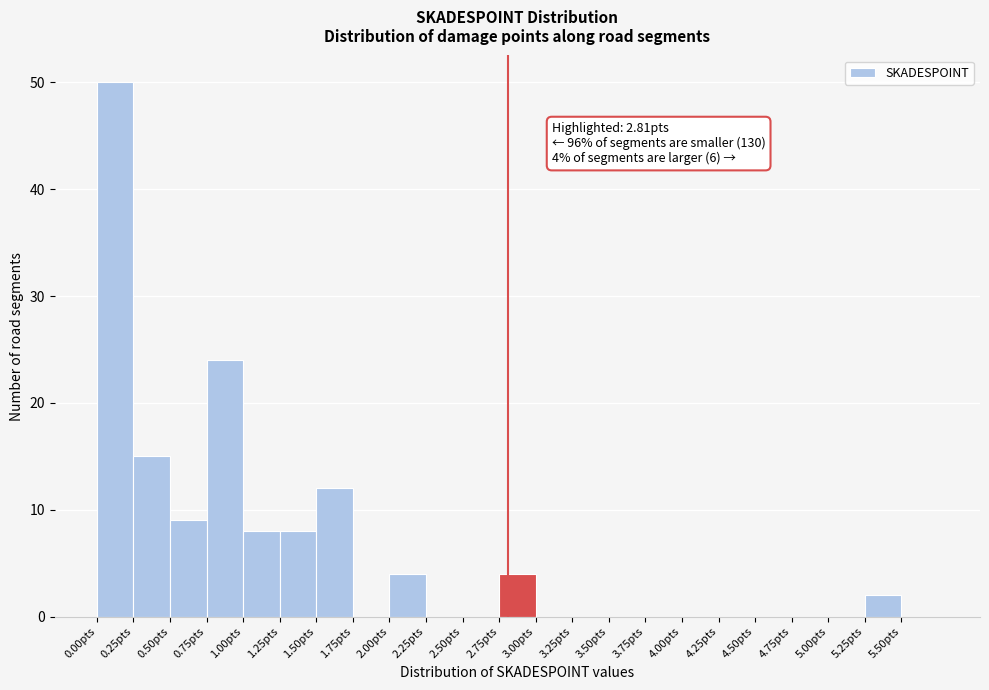

Which range on the x-axis has the tallest bar?

0.00 to 0.25